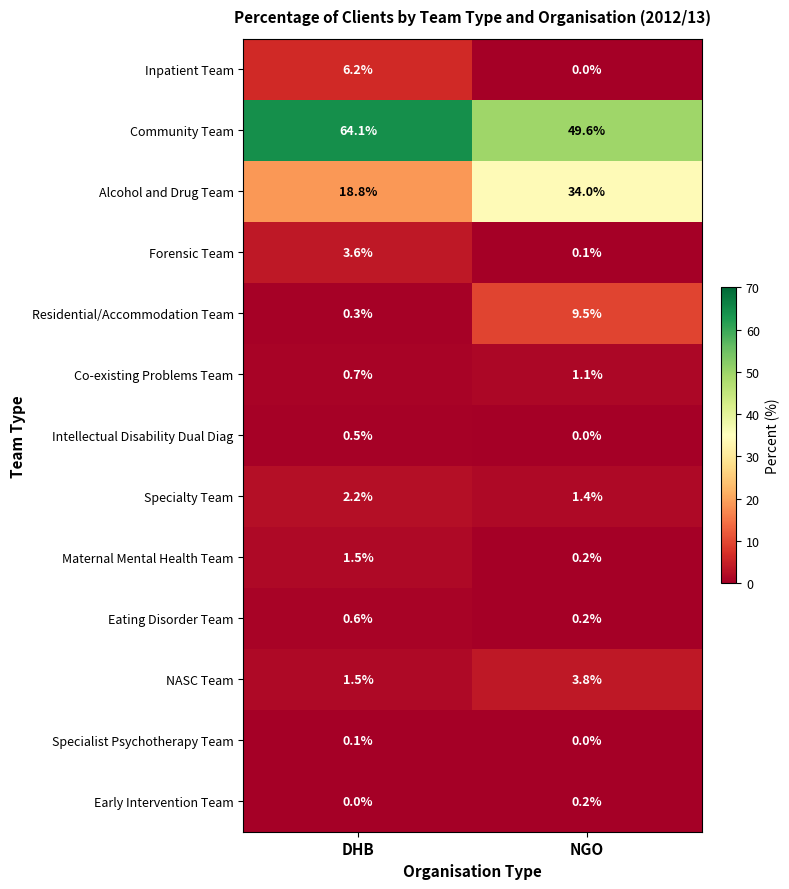

Which series changed the most between DHB and NGO?

Alcohol and Drug Team